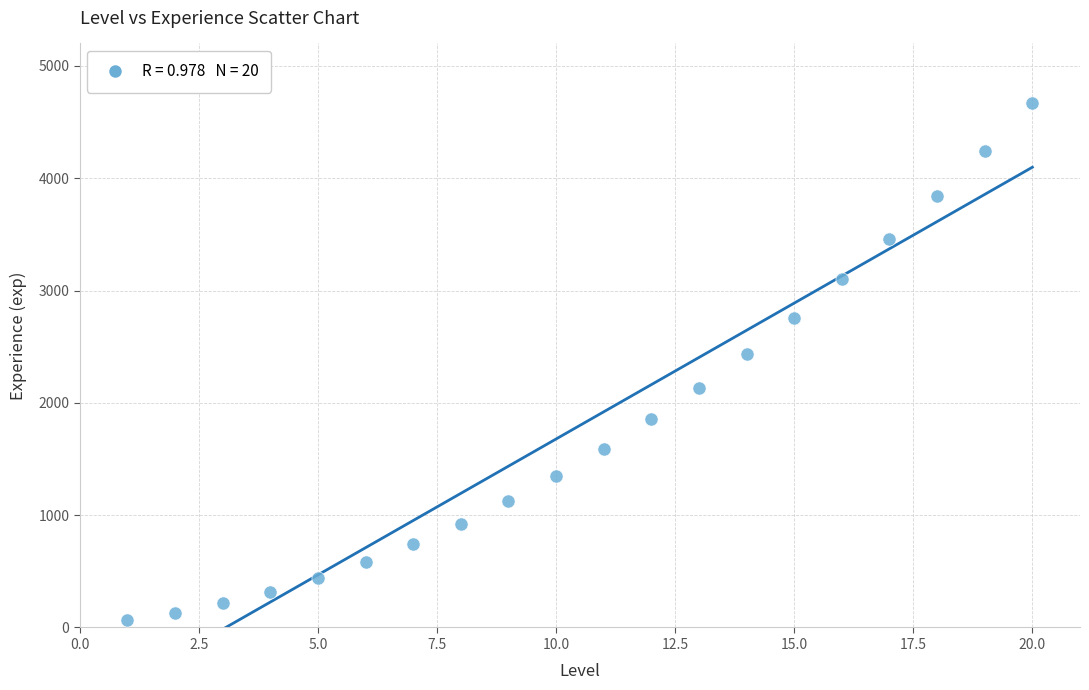

What is the range of Y values (max minus min)?

4598